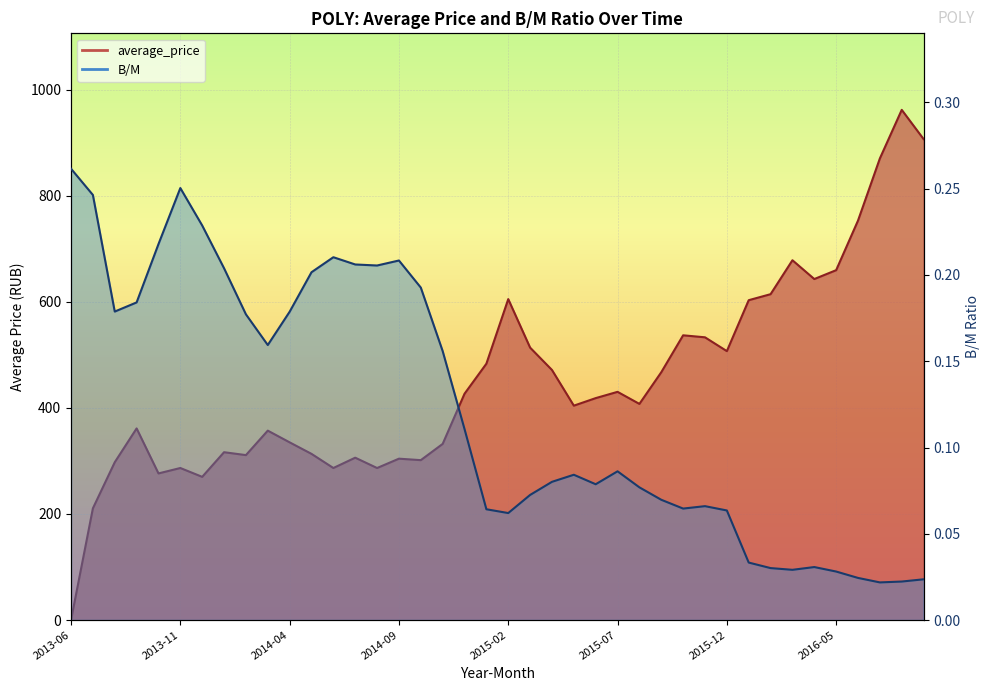

At which category does average_price reach its first local peak?

2013-09